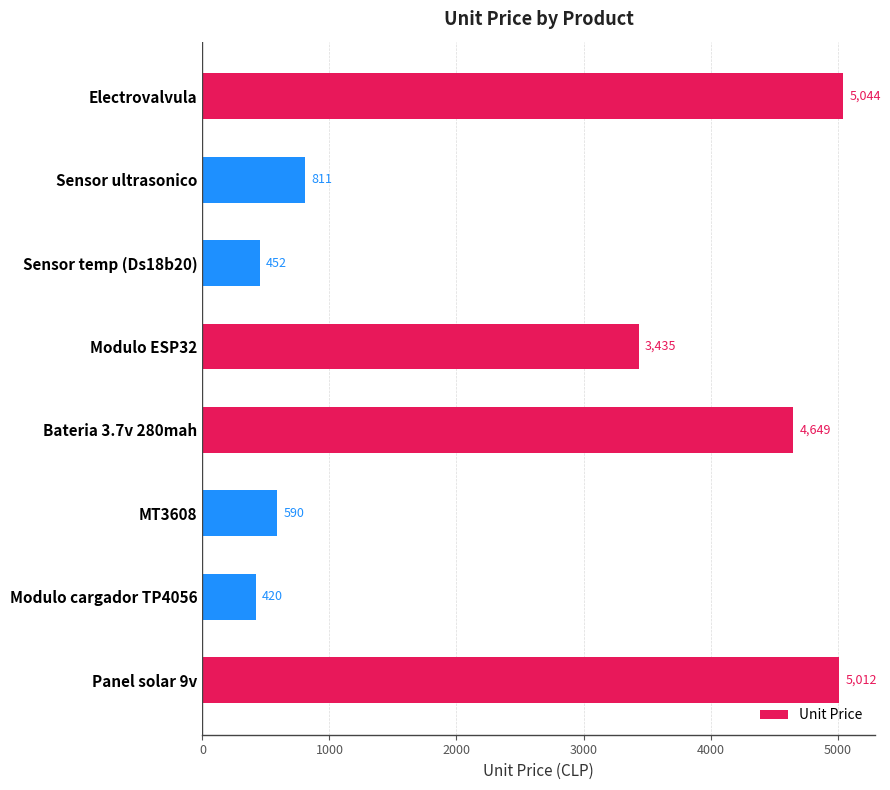

What is the approximate value at Sensor temp (Ds18b20), to the nearest 100?

500